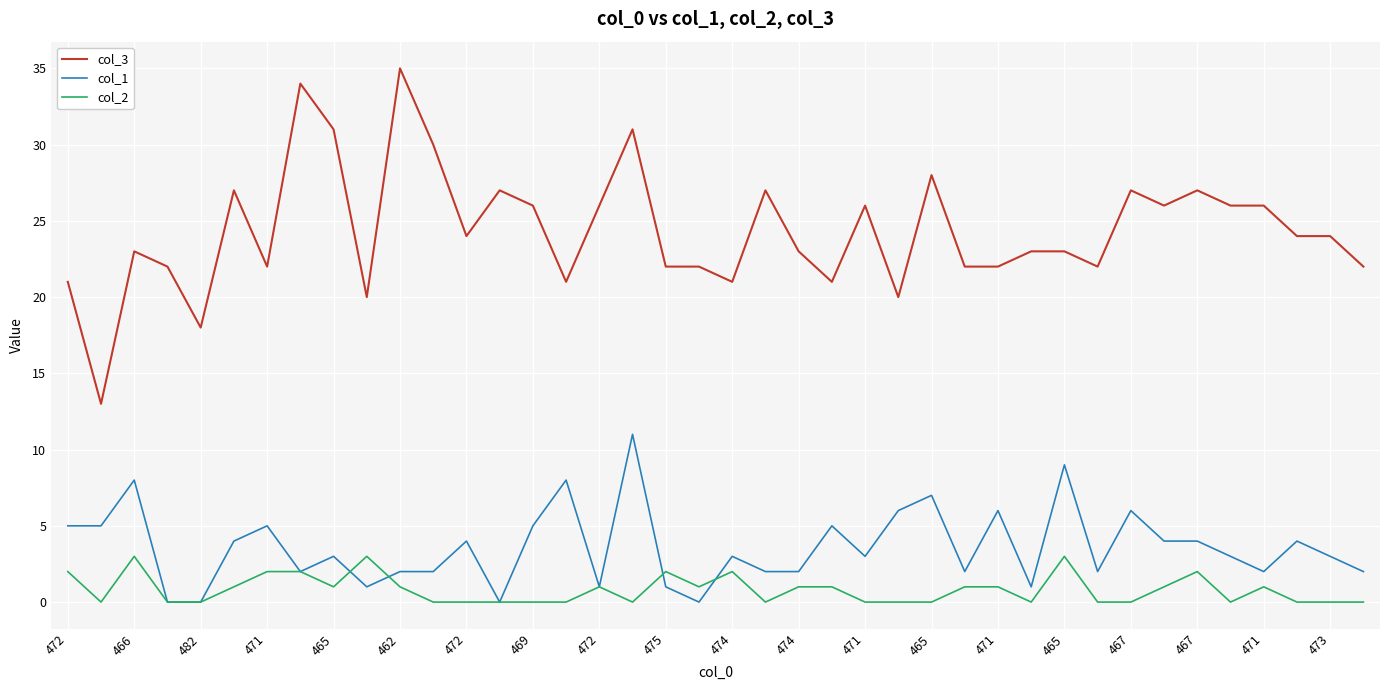

Which series has the largest total across all categories?

col_3